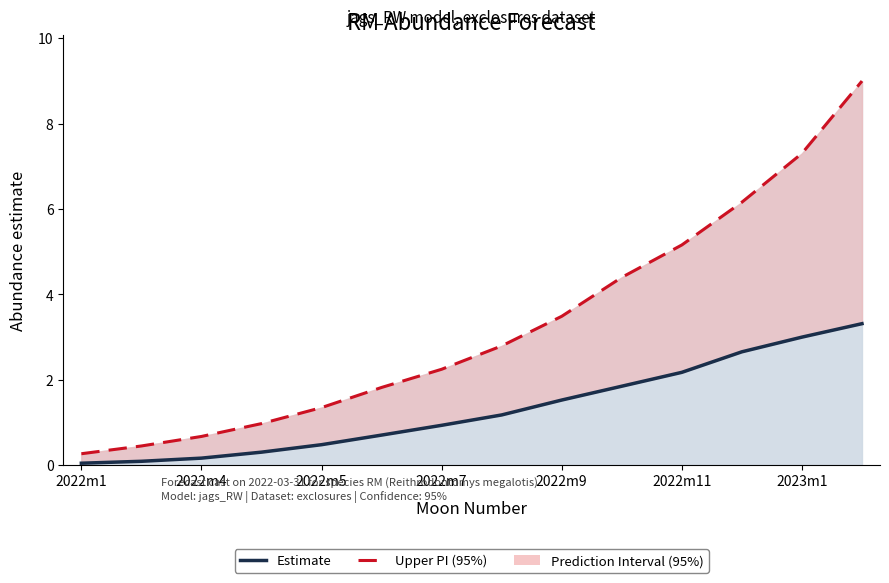

What is the difference between the maximum and minimum values in the Upper PI (95%) series?

8.7